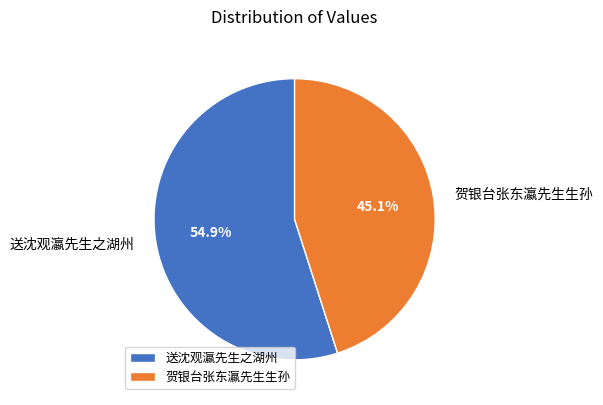

Count the number of slices in the pie.

2